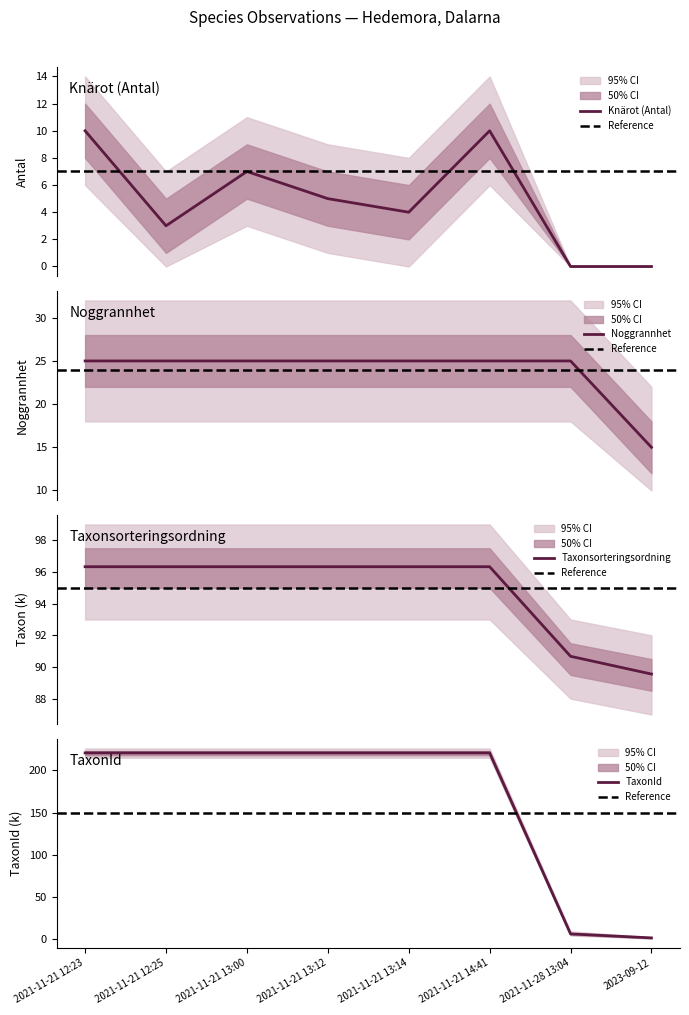

Where is Antal nearest to the value 5?

2021-11-21 13:12